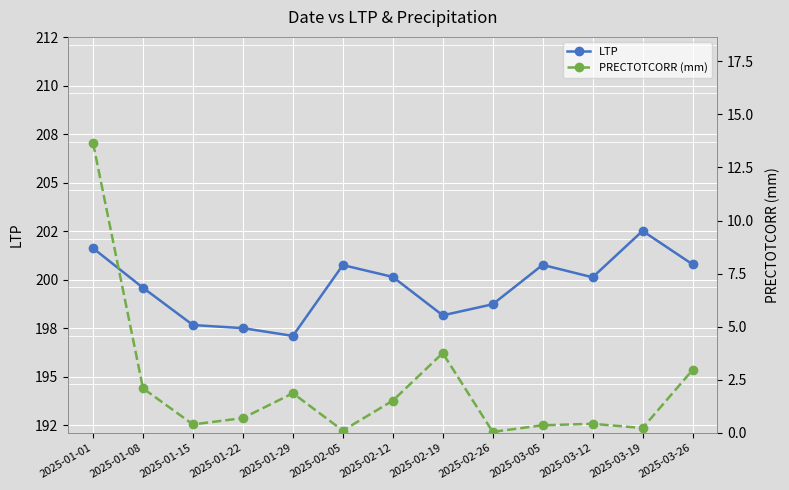

True or false: LTP and PRECTOTCORR (mm) intersect in this chart.

False